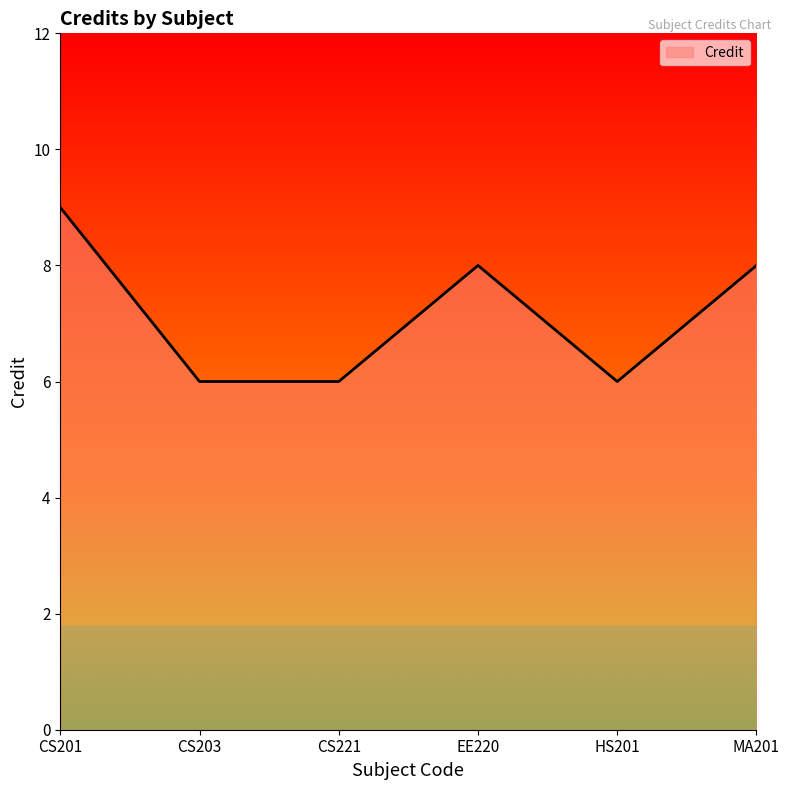

What is the maximum value shown in the chart?

9